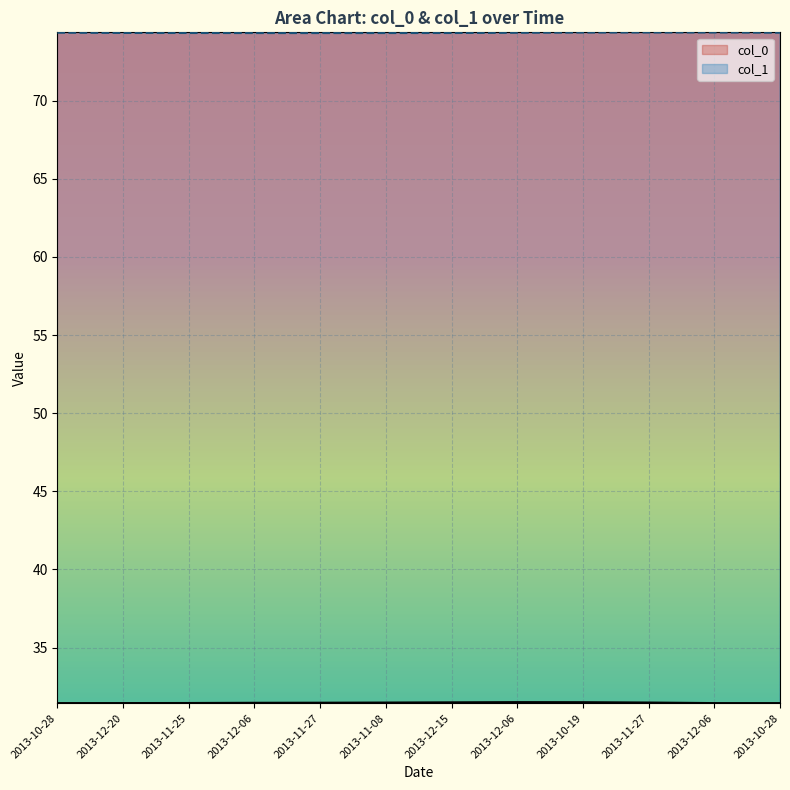

Rank the series at 2013-11-25 from highest to lowest value.

col_1, col_0